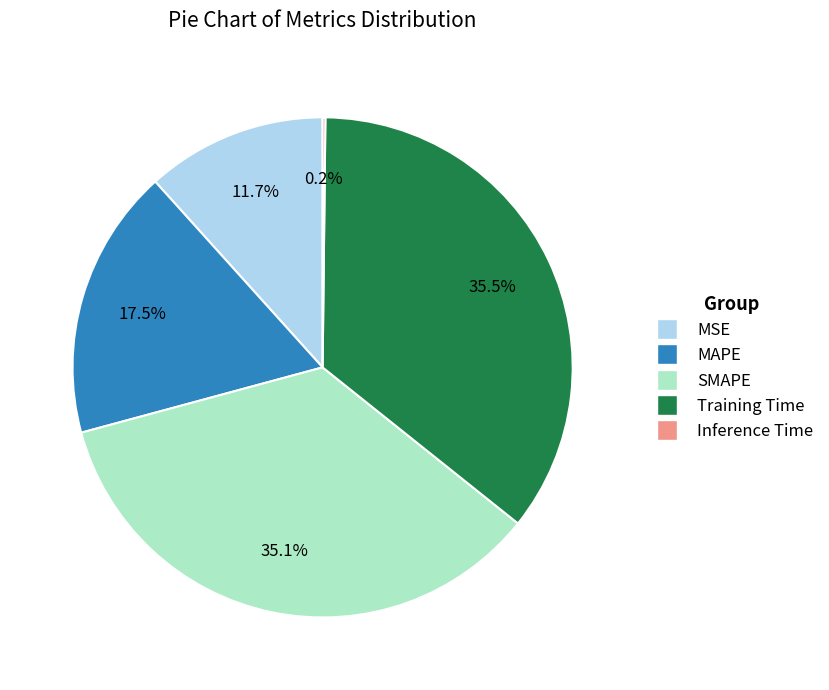

Combined, what portion of the pie is MSE and MAPE?

29.2%